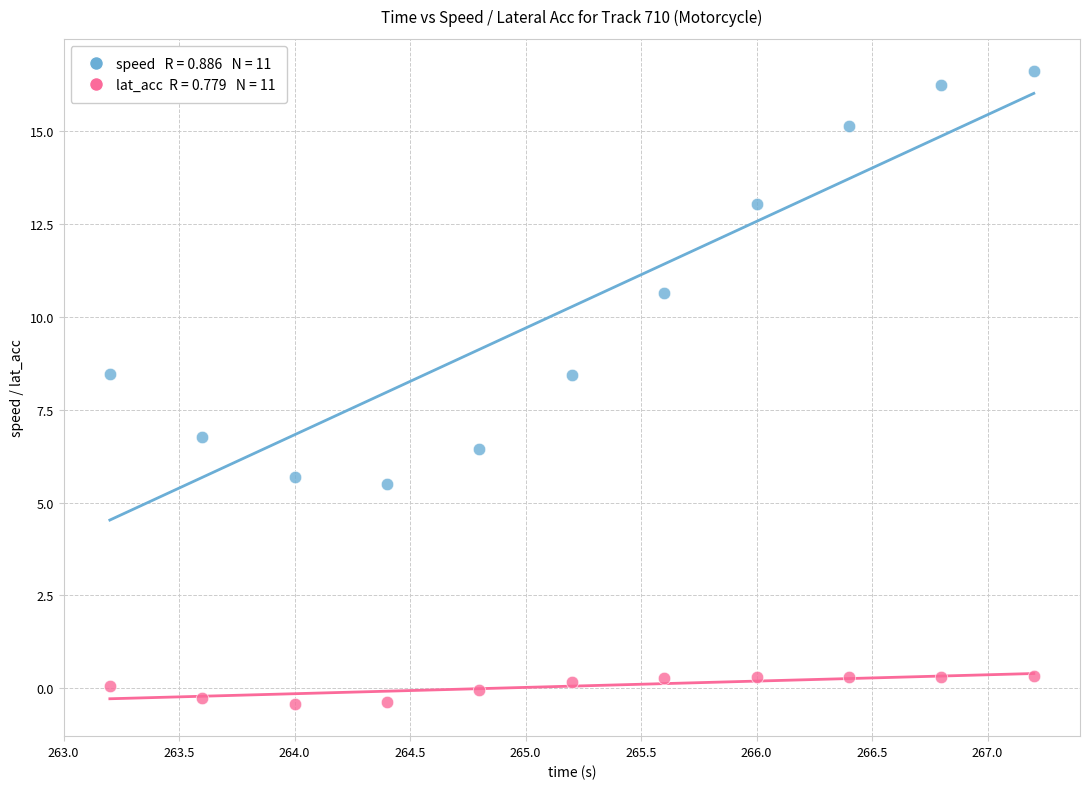

Across all data points, what is the range of Y values (max minus min)?

17.1